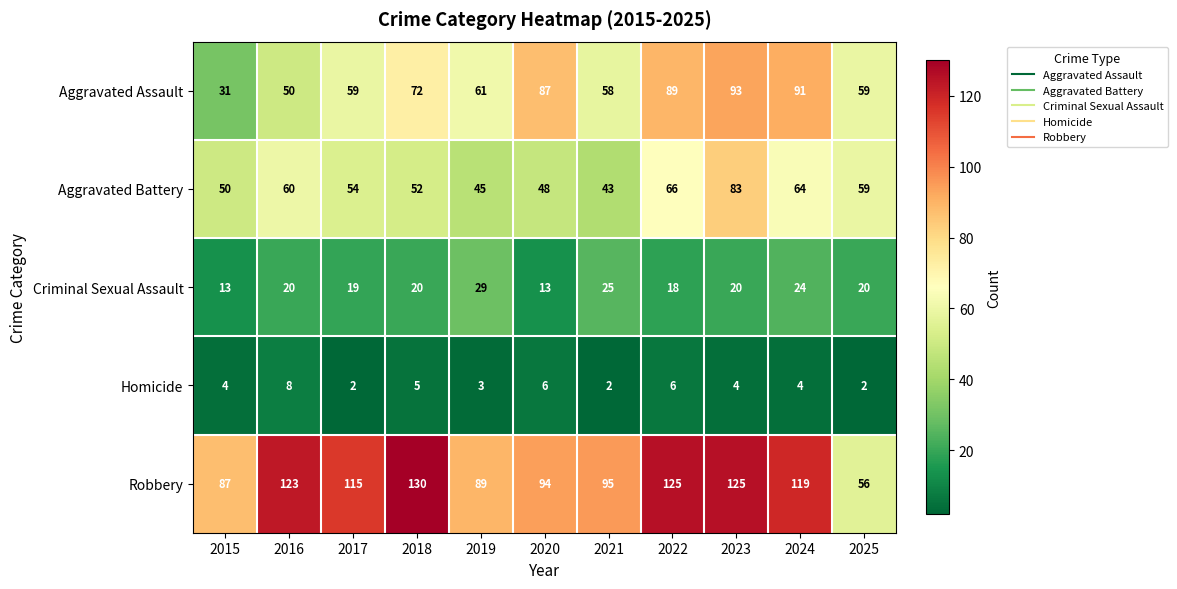

Is the value of Homicide at 2022 greater than the value of Aggravated Assault at 2020?

No